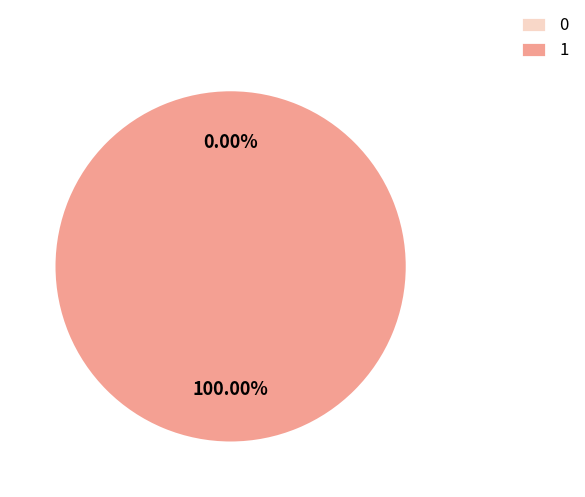

How many segments does this pie chart have?

2